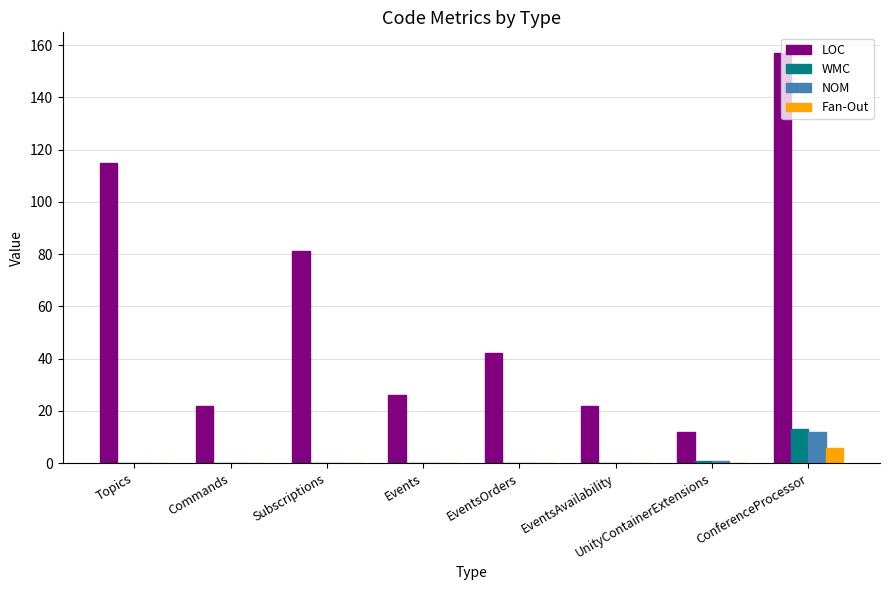

Reading left to right, transcribe all the data shown in this chart.

LOC: Topics=115	Commands=22	Subscriptions=81	Events=26	EventsOrders=42	EventsAvailability=22	UnityContainerExtensions=12	ConferenceProcessor=157
WMC: Topics=0	Commands=0	Subscriptions=0	Events=0	EventsOrders=0	EventsAvailability=0	UnityContainerExtensions=1	ConferenceProcessor=13
NOM: Topics=0	Commands=0	Subscriptions=0	Events=0	EventsOrders=0	EventsAvailability=0	UnityContainerExtensions=1	ConferenceProcessor=12
Fan-Out: Topics=0	Commands=0	Subscriptions=0	Events=0	EventsOrders=0	EventsAvailability=0	UnityContainerExtensions=0	ConferenceProcessor=6